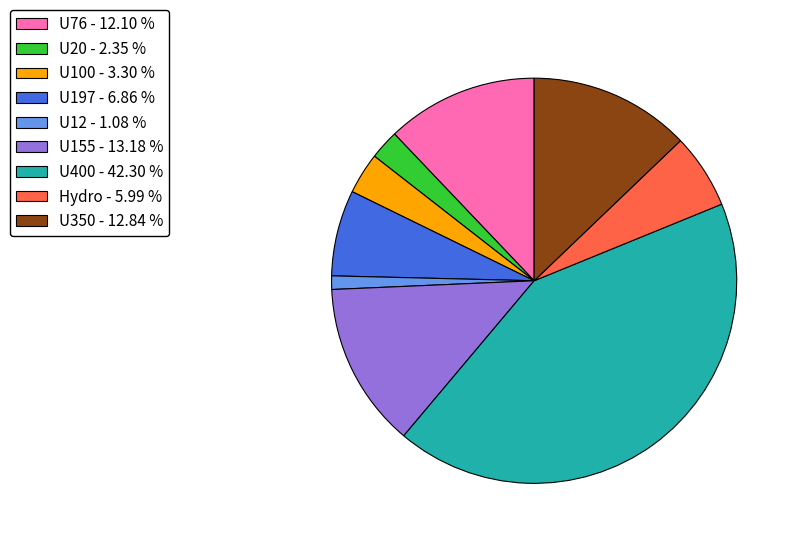

Is there any slice that represents more than half of the pie?

No